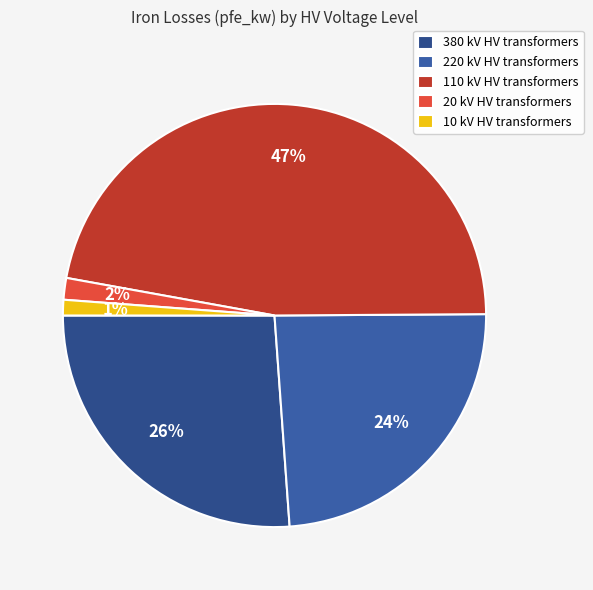

What is the largest slice in the pie chart?

110 kV HV transformers